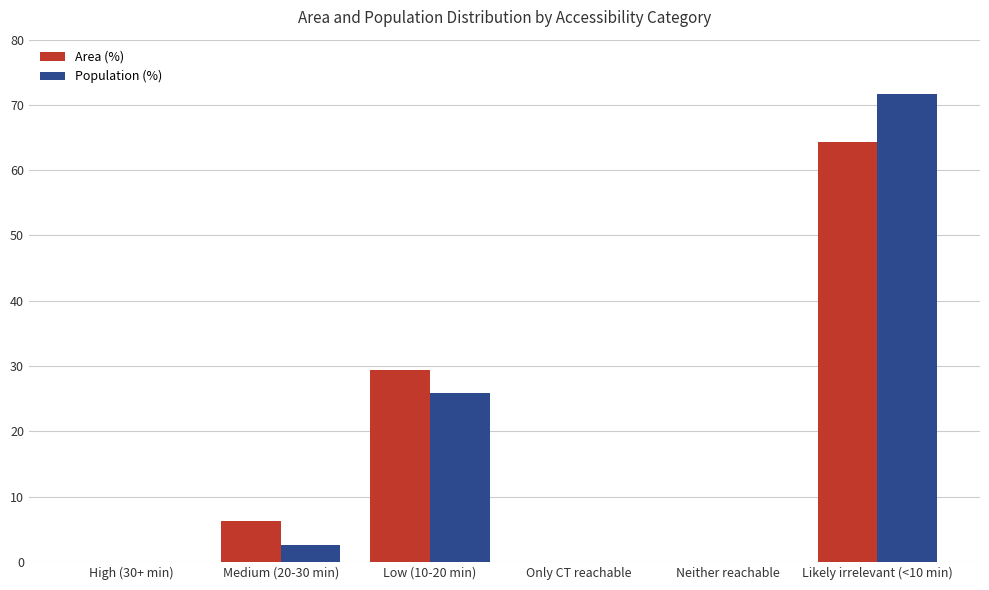

What is the sum of all Population (%) values?

100.1